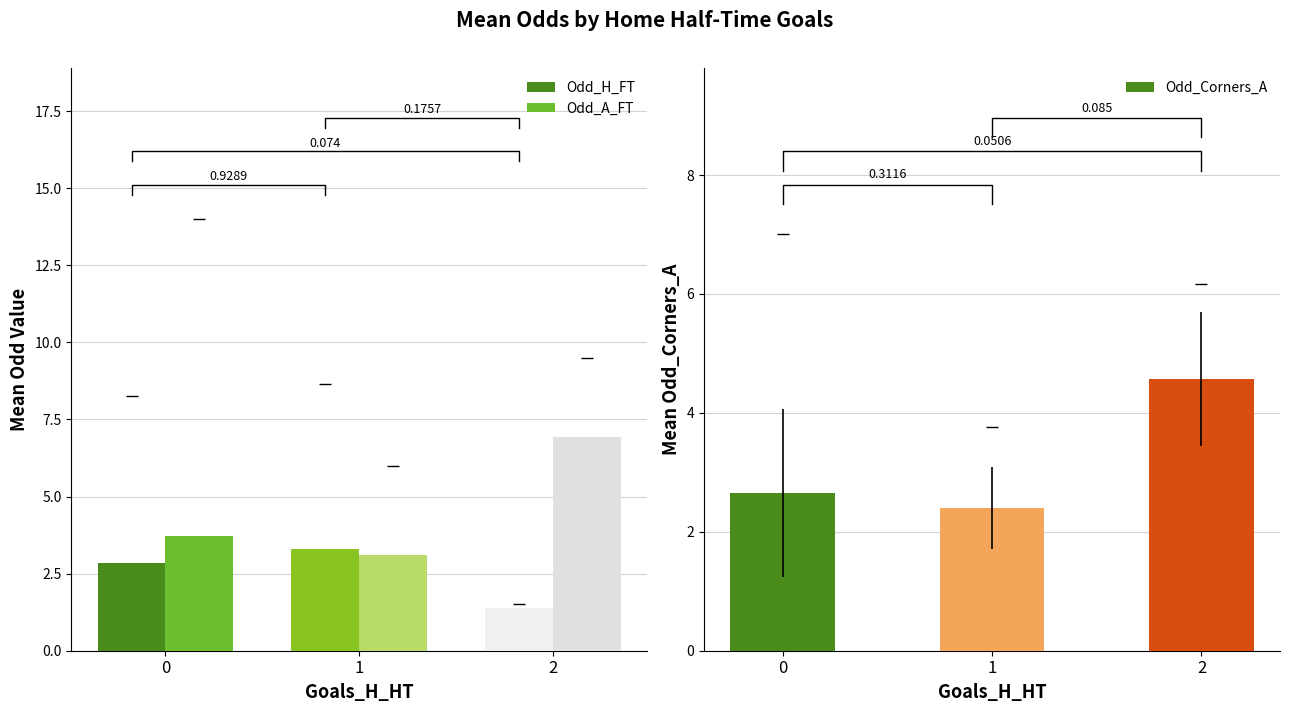

Rank the categories by Odd_H_FT value from lowest to highest.

2, 0, 1